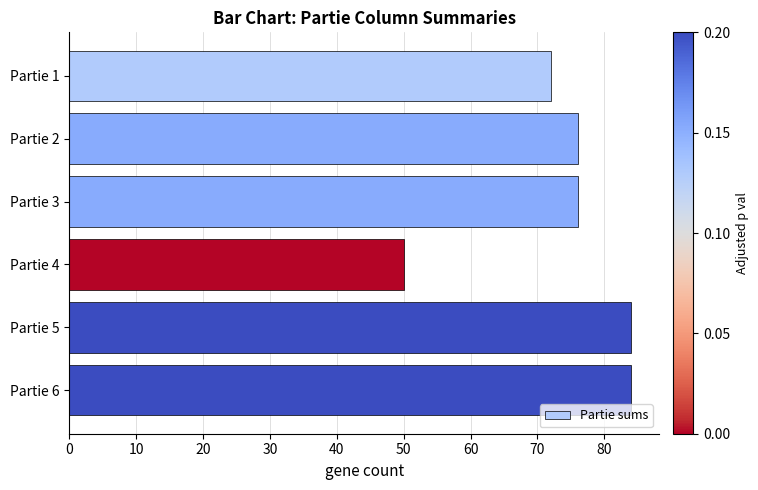

How many bars are there in total?

6